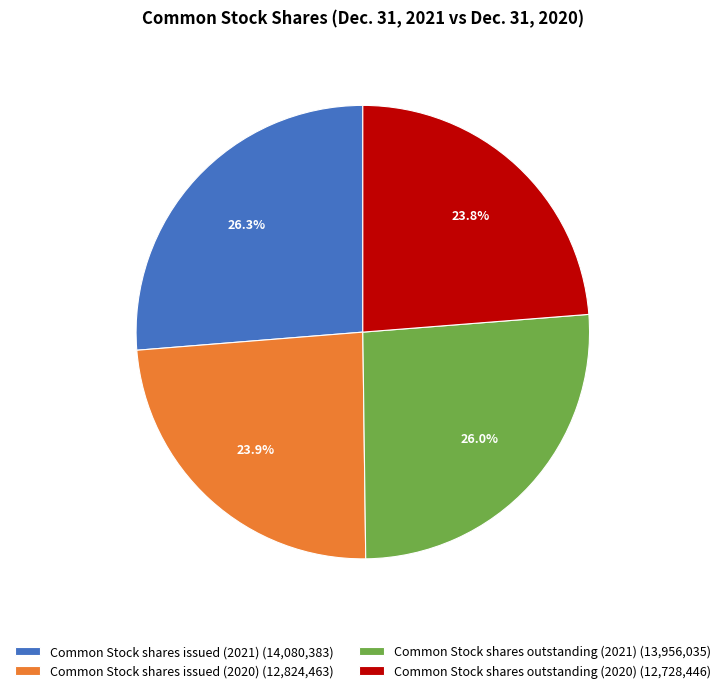

Does Common Stock shares issued (2020) account for over 50% of the chart?

No